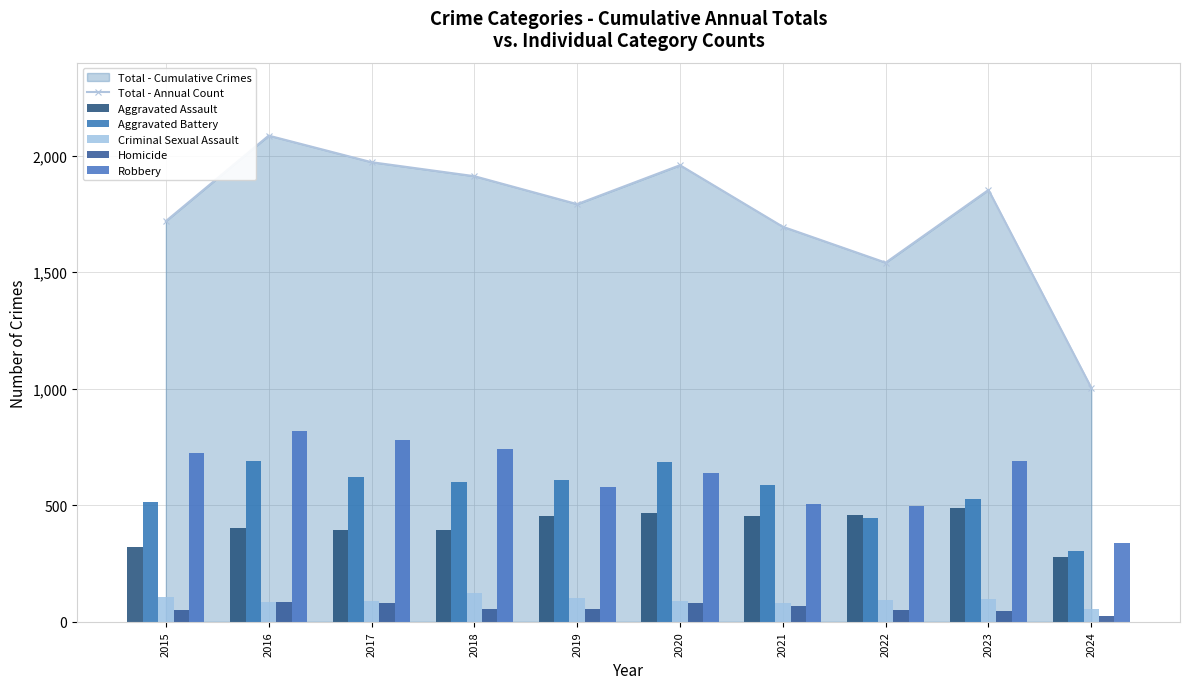

At which label does Homicide reach its peak?

2016